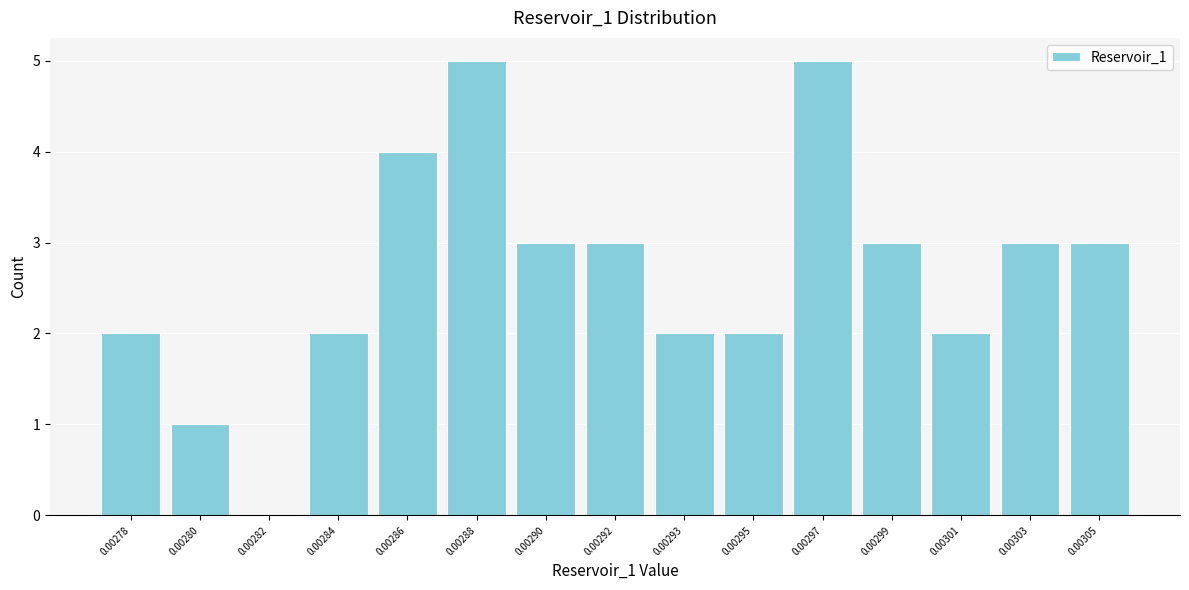

Reading right to left, transcribe all the data shown in this chart.

0.00305=3	0.00303=3	0.00301=2	0.00299=3	0.00297=5	0.00295=2	0.00293=2	0.00292=3	0.00290=3	0.00288=5	0.00286=4	0.00284=2	0.00282=0	0.00280=1	0.00278=2